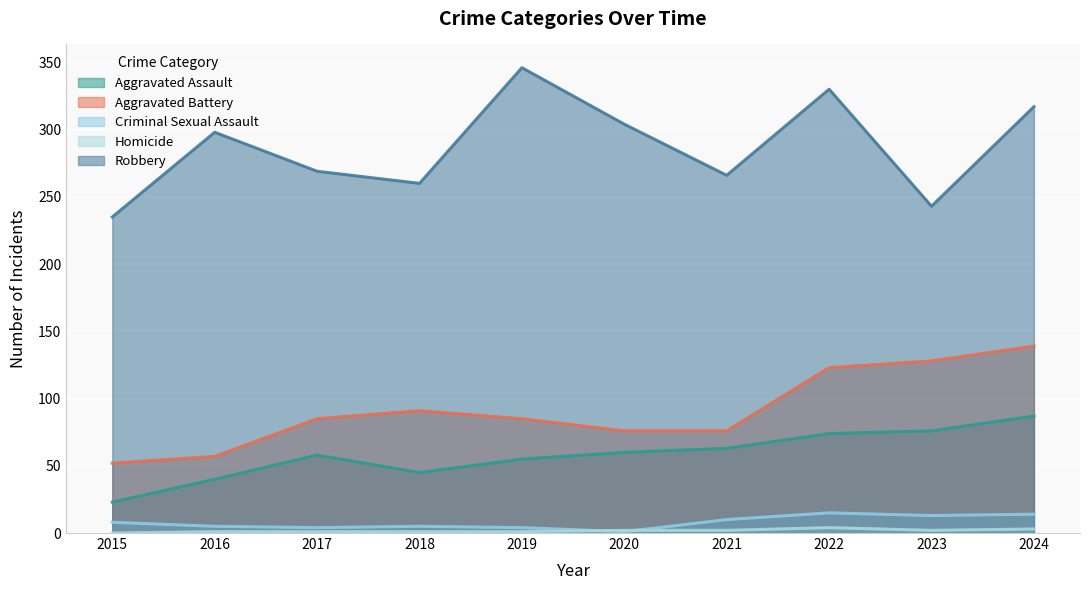

True or false: Aggravated Battery and Robbery intersect in this chart.

False